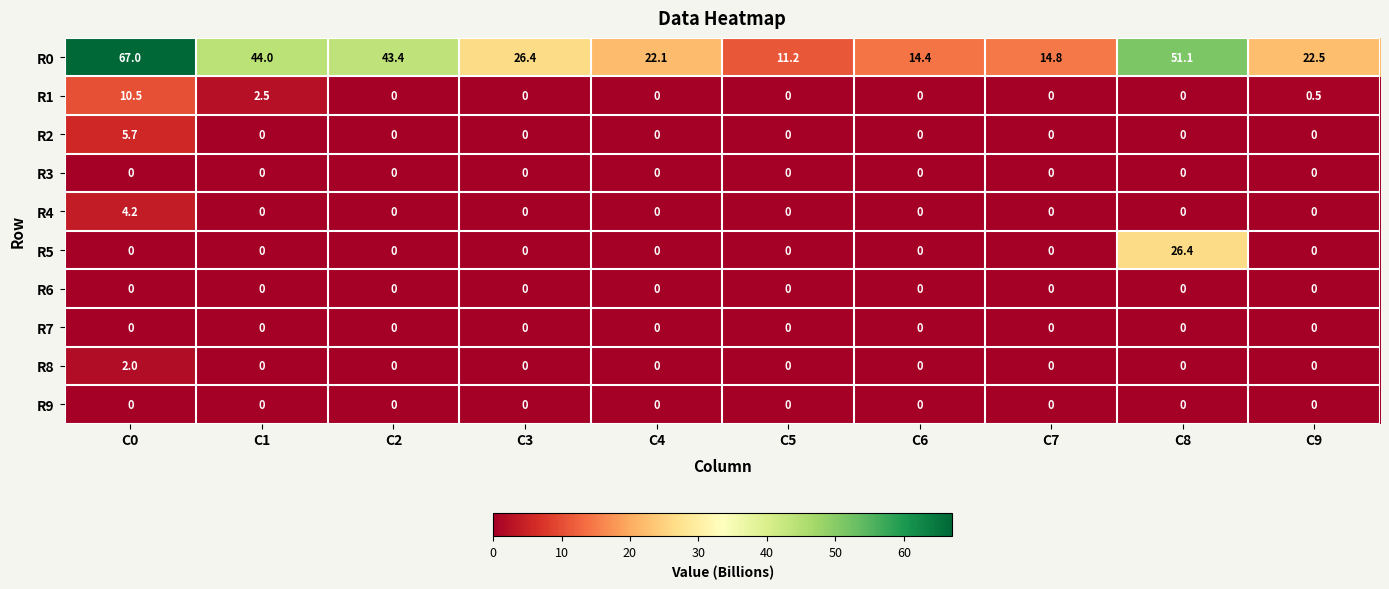

At which category is the sum across all series the highest?

C0